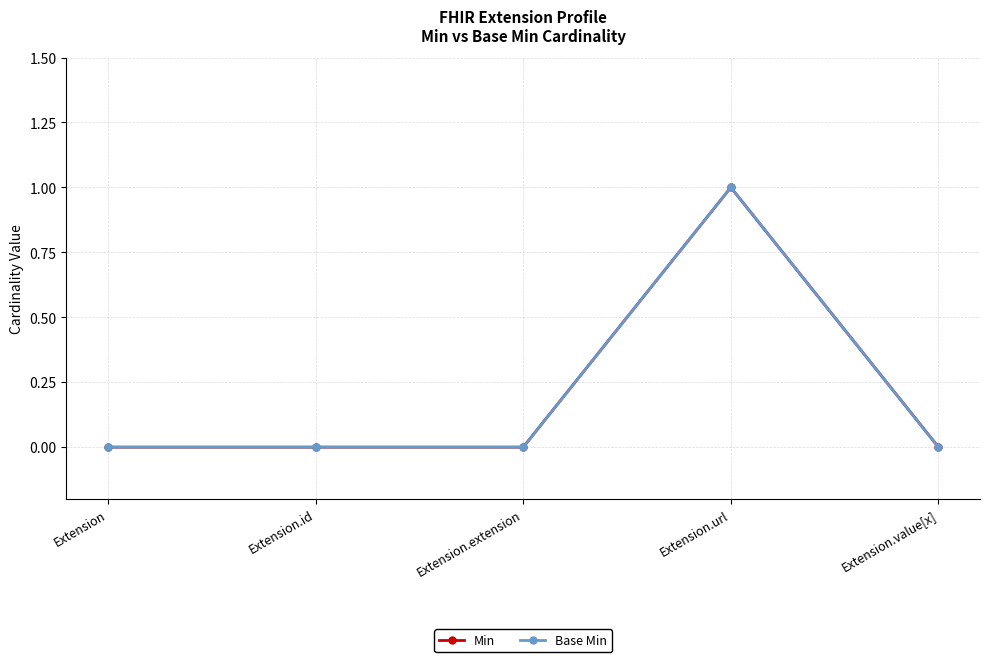

What is the total value across all series at Extension.url?

2